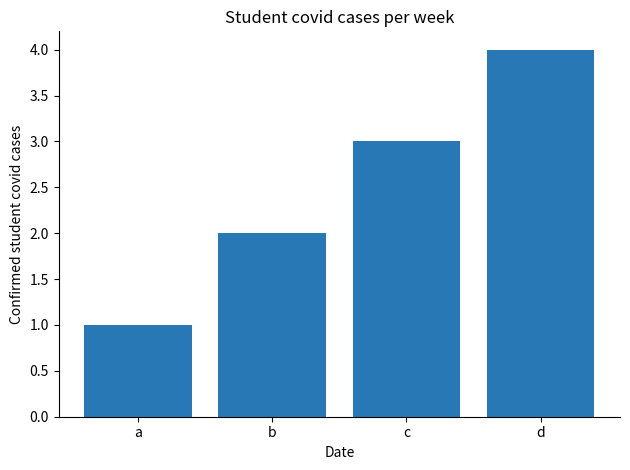

What is the smallest value displayed?

1